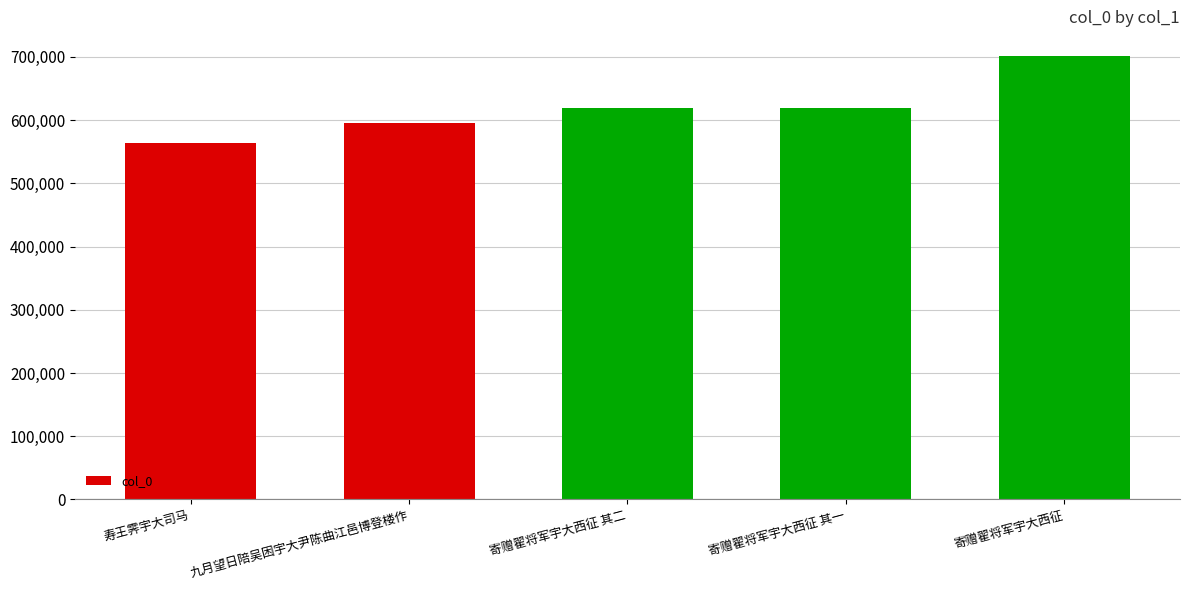

Which has a higher value, 寿王霁宇大司马 or 九月望日陪吴困宇大尹陈曲江邑博登楼作?

九月望日陪吴困宇大尹陈曲江邑博登楼作